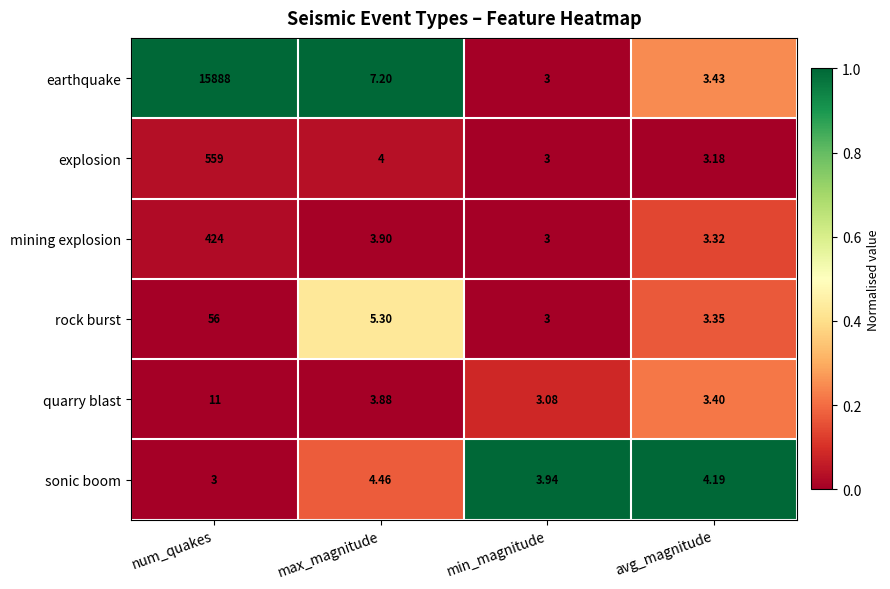

Where is explosion nearest to the value 281?

max_magnitude